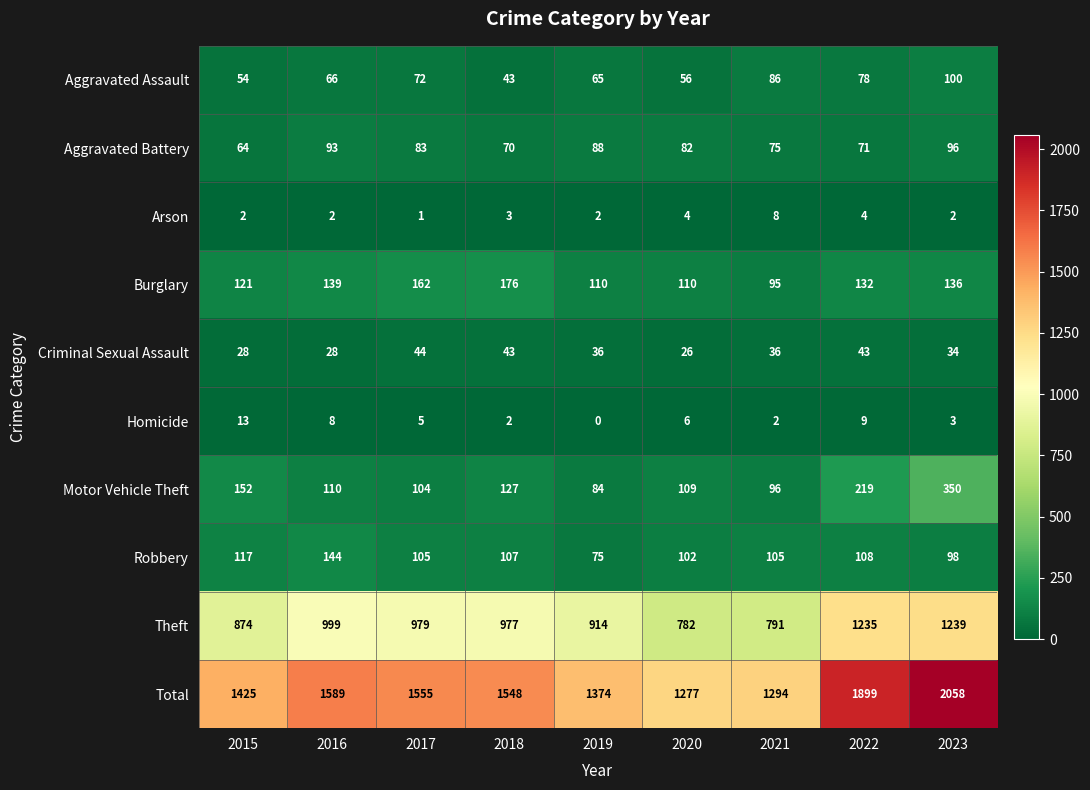

What is the total value across all series at 2020?

2554